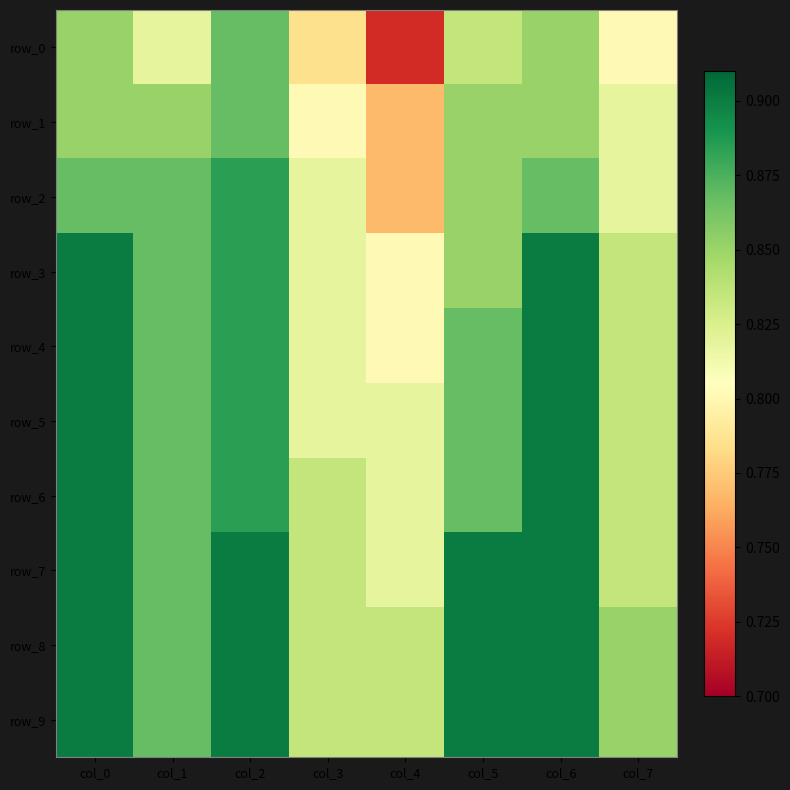

The row_4 series shows 0.2 at col_7. True or false?

False